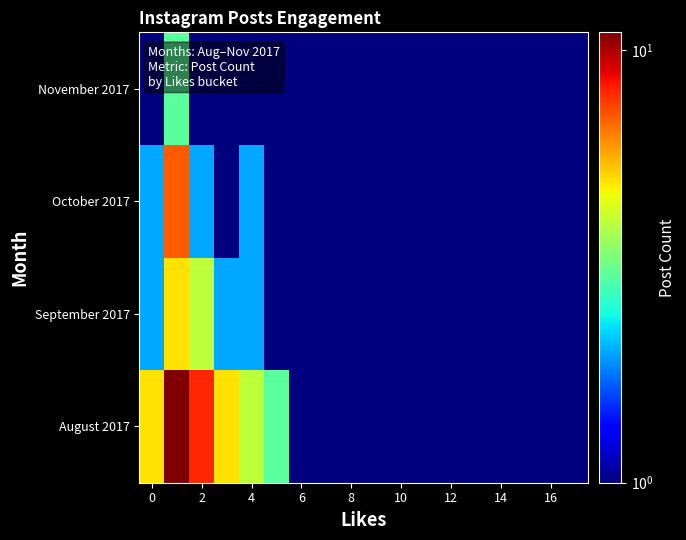

At how many categories does at least one series exceed 2?

6